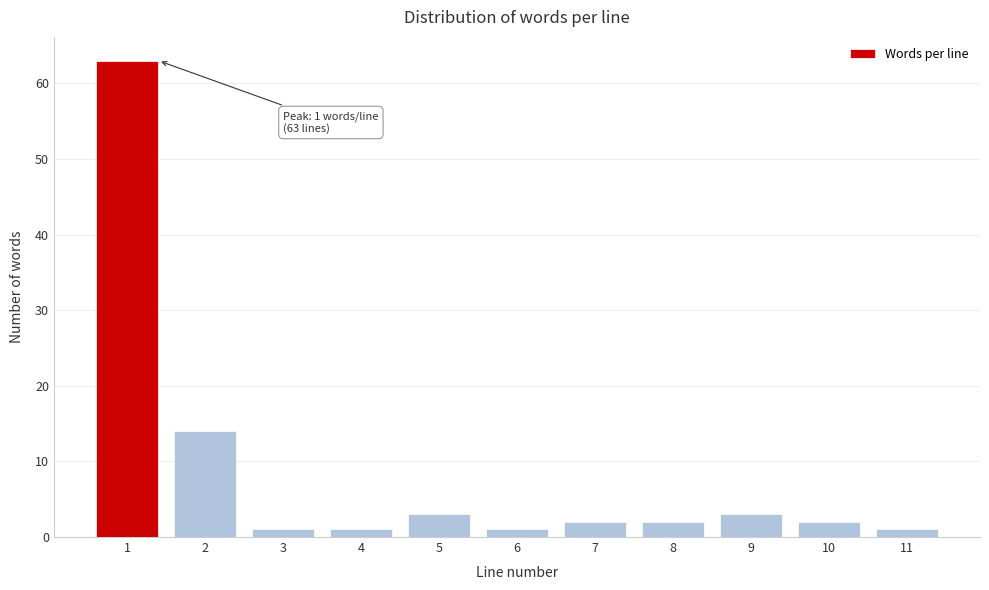

Reading left to right, list all the values displayed in this chart.

63	14	1	1	3	1	2	2	3	2	1